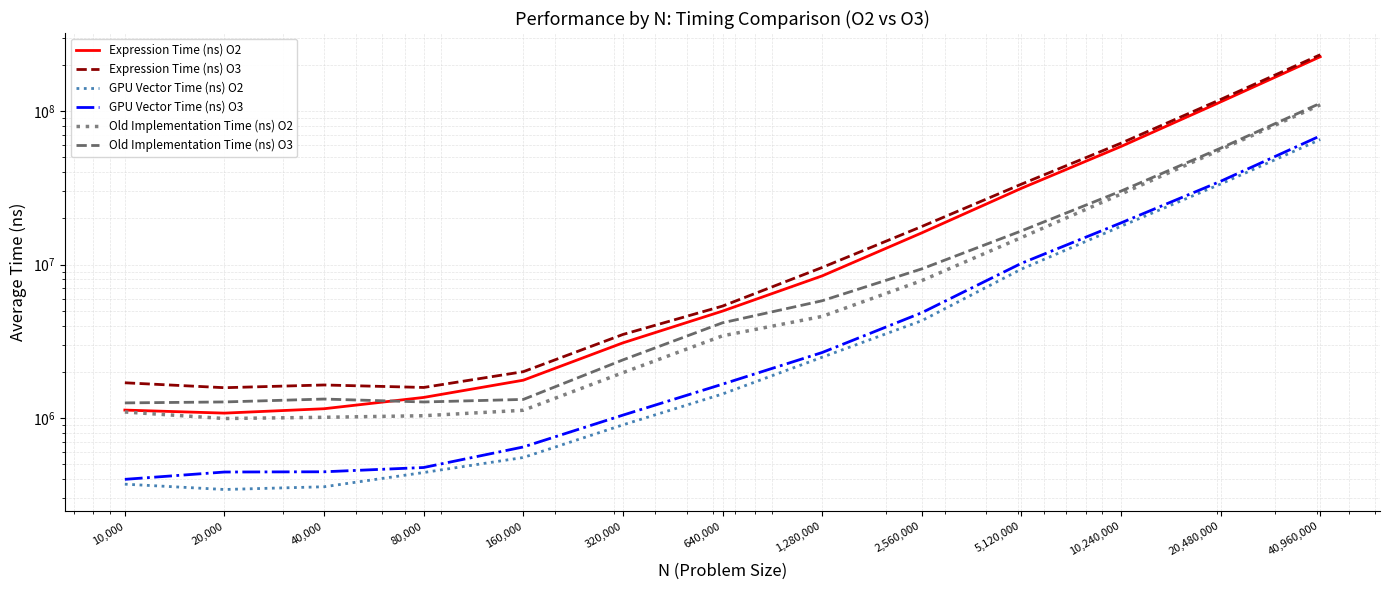

Rank the categories by Old Implementation Time (ns) O3 value from lowest to highest.

10,000, 80,000, 20,000, 160,000, 40,000, 320,000, 640,000, 1,280,000, 2,560,000, 5,120,000, 10,240,000, 20,480,000, 40,960,000